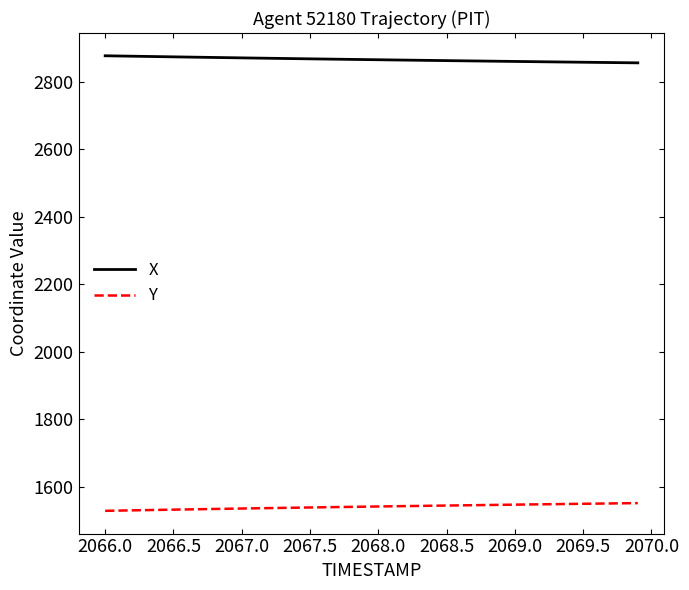

True or false: X and Y intersect in this chart.

False